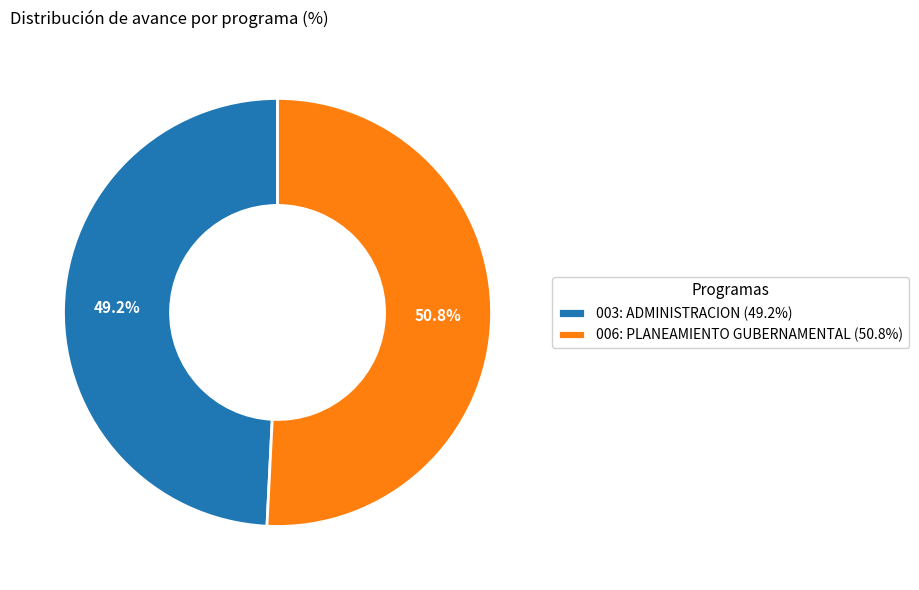

The 006: PLANEAMIENTO GUBERNAMENTAL slice represents 43% of the pie. True or false?

False